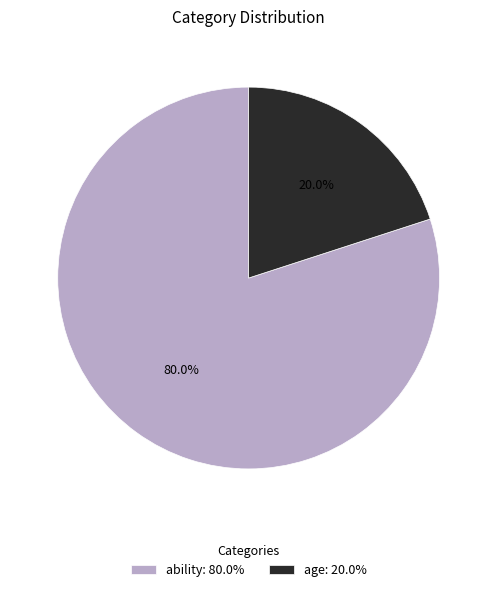

Between ability and age, which is larger?

ability